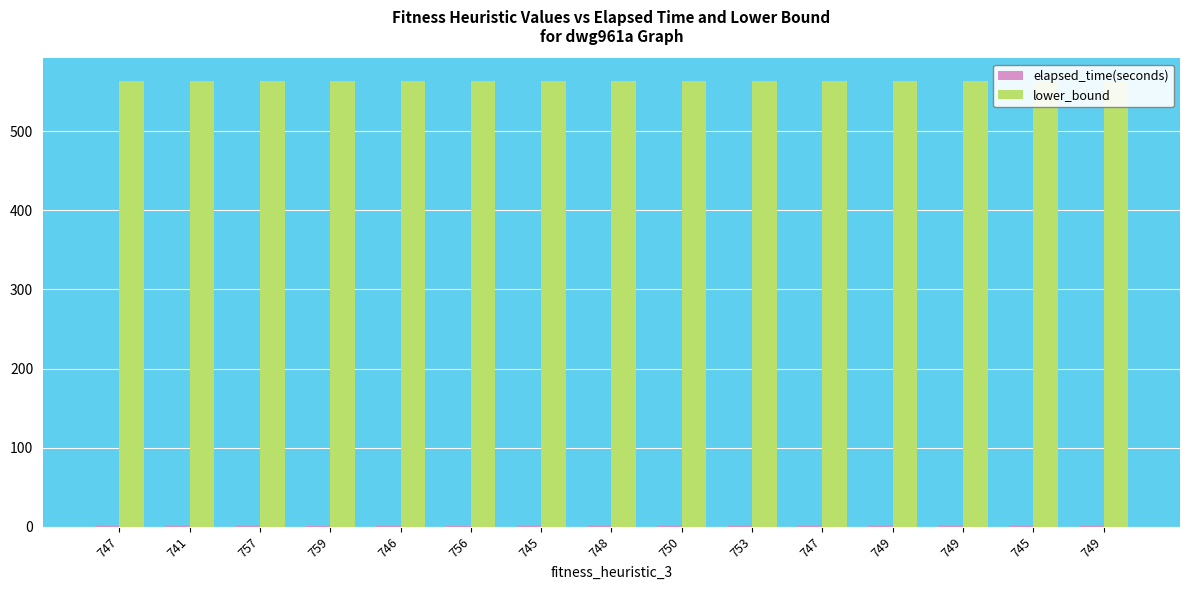

Is the value of lower_bound at 747 greater than the value of elapsed_time(seconds) at 753?

Yes